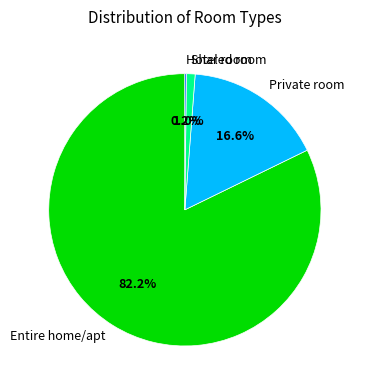

What is the largest slice in the pie chart?

Entire home/apt